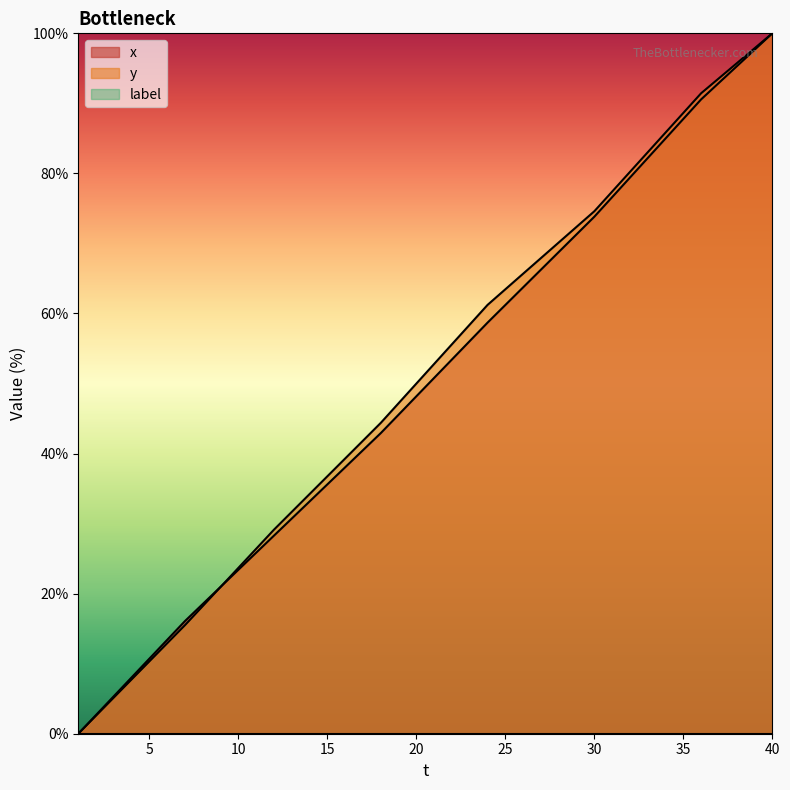

Between 21 and 34, which is larger?

34